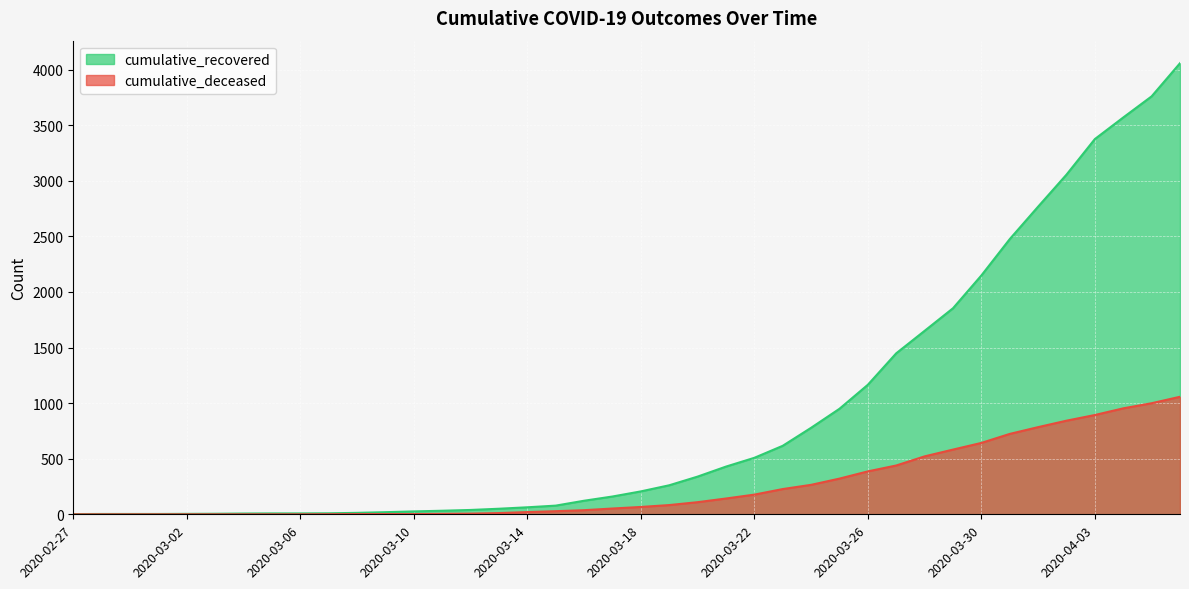

What is the total value across all series at 2020-03-21?

571